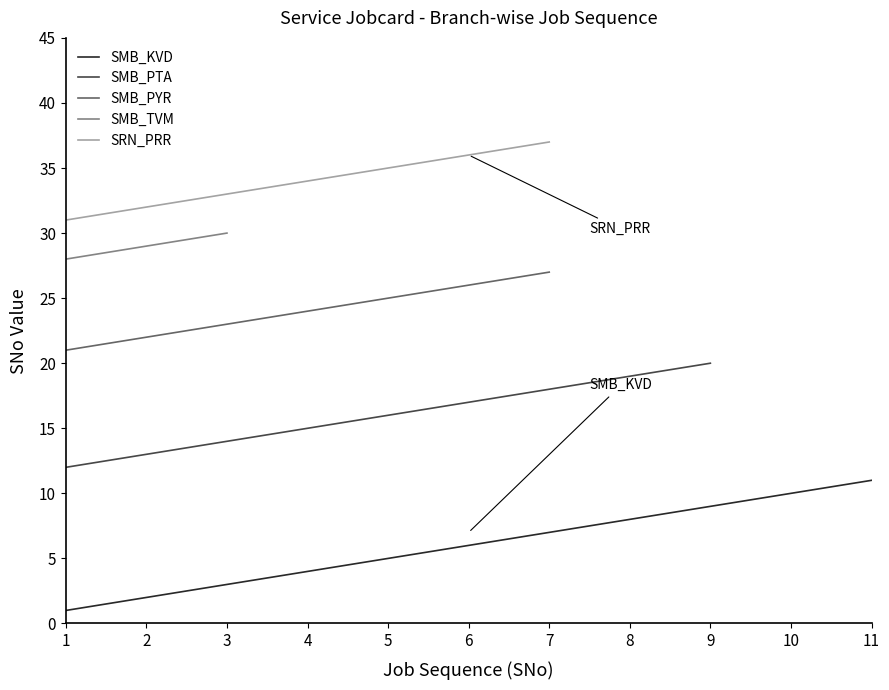

The value of SMB_PYR at 6 is 8. True or false?

False